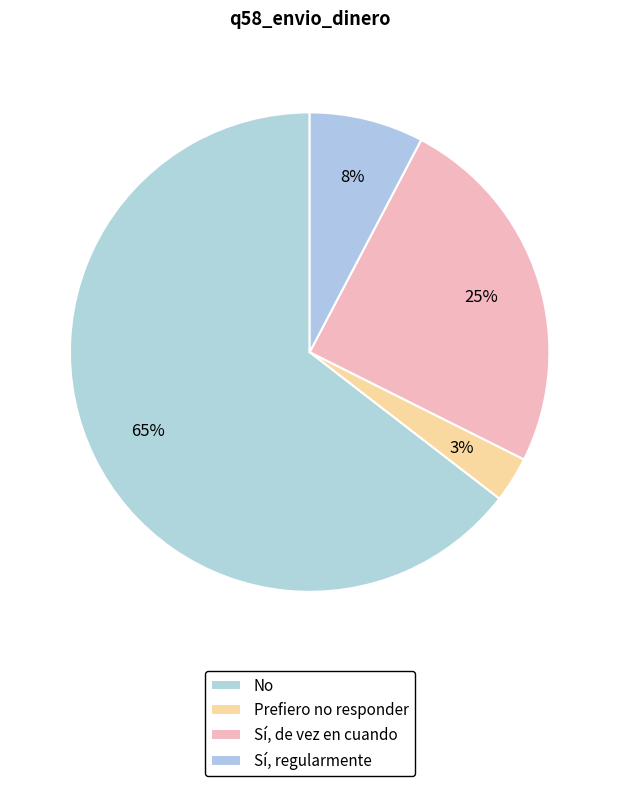

How many segments does this pie chart have?

4